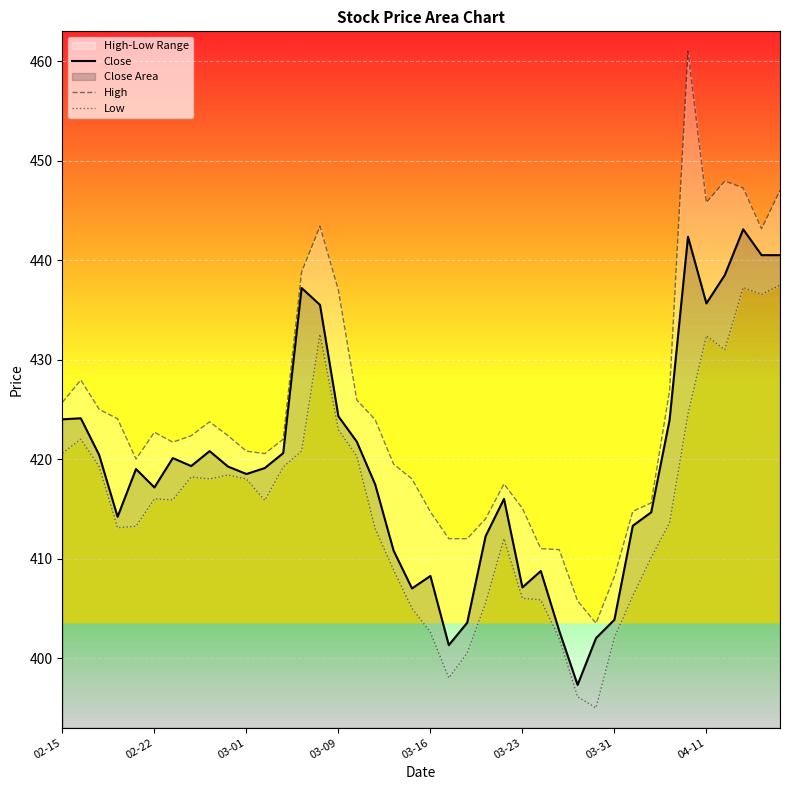

What is the maximum value for Close?

443.1